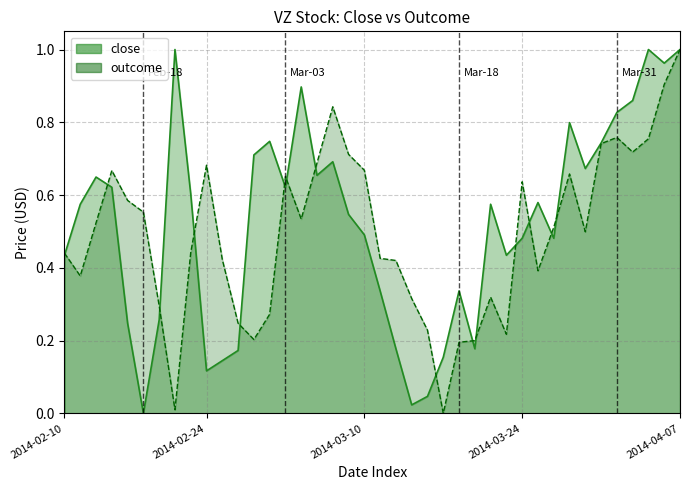

What is the total value across all series at 2014-02-18?

0.6